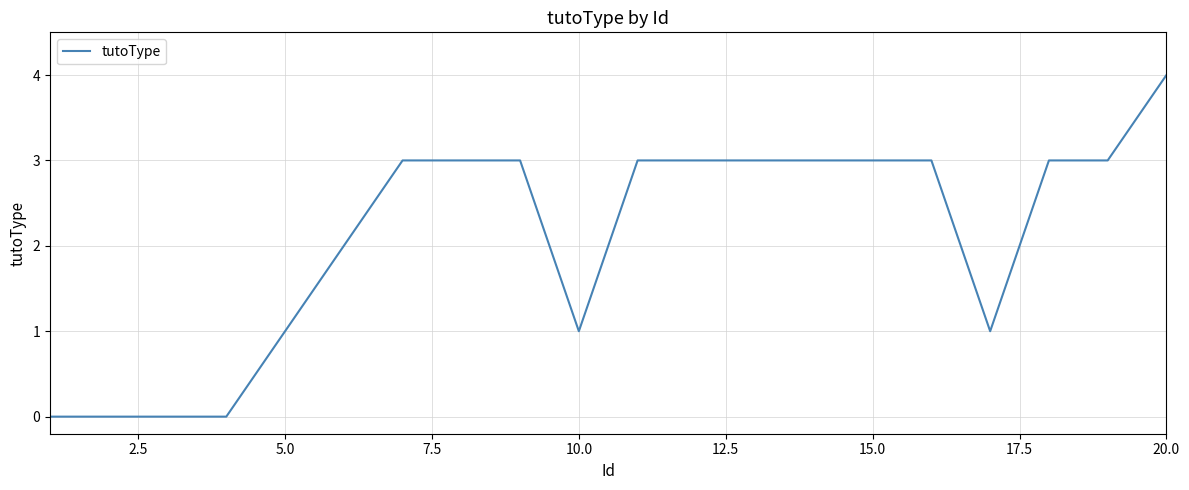

What is the difference between the maximum and minimum values?

4